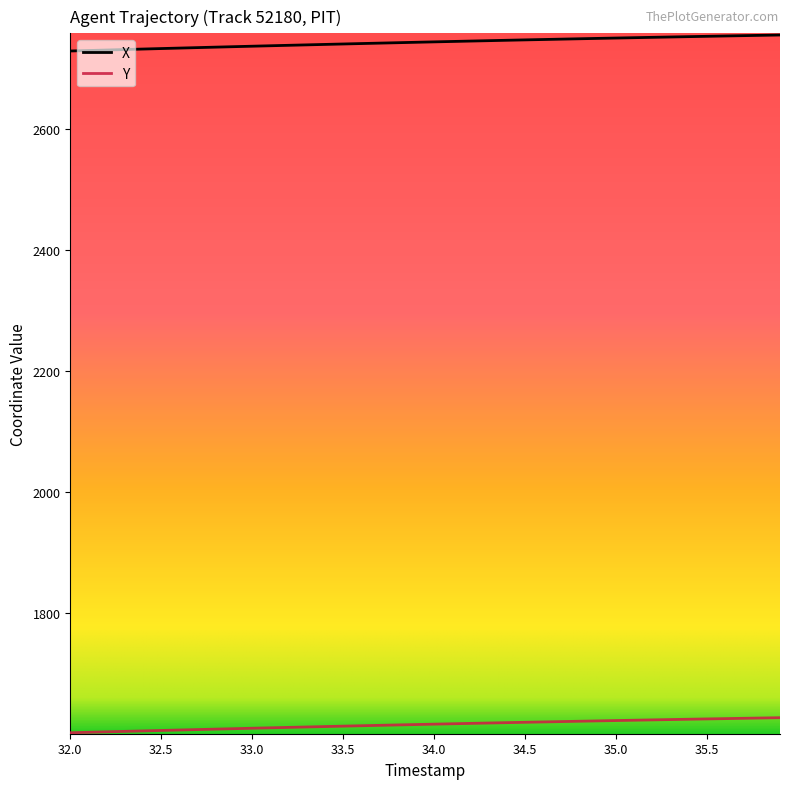

How many lines are shown in the chart?

2